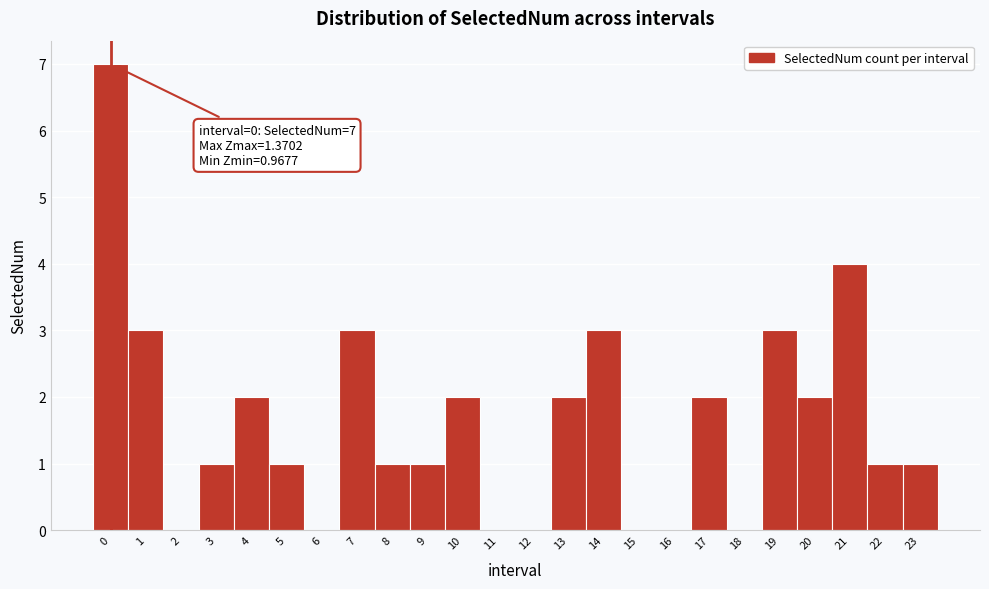

Which range on the x-axis has the tallest bar?

-0.5 to 0.5